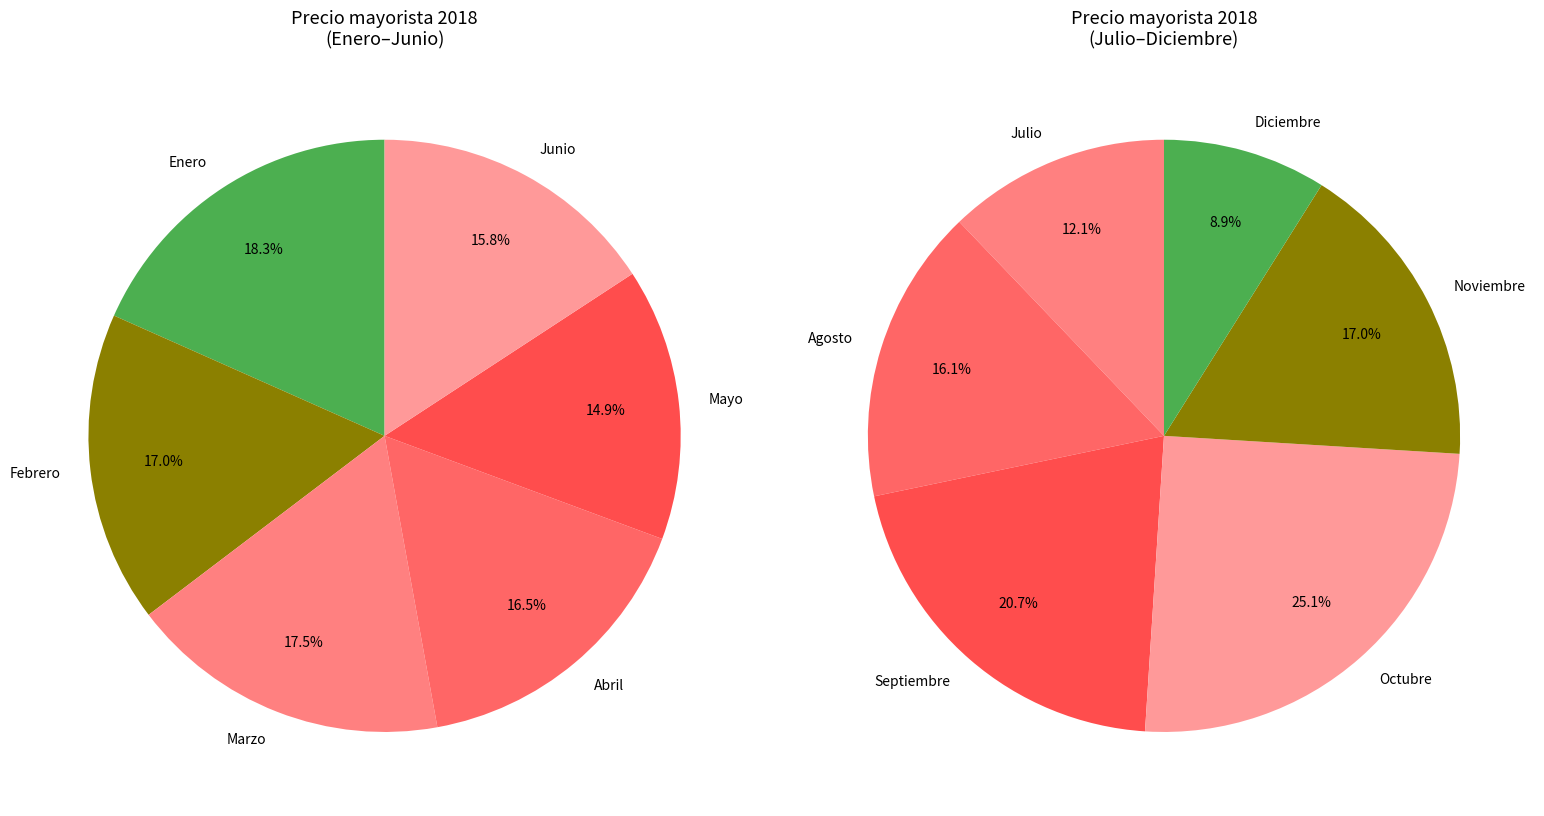

What is the ratio of the value at Marzo to the value at Octubre?

0.5